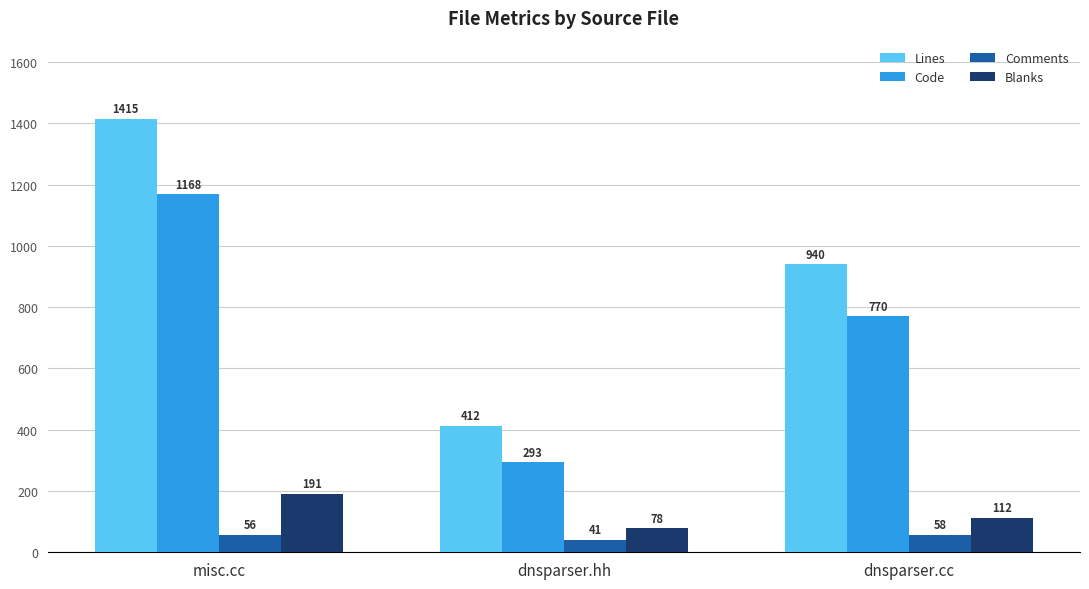

How many categories are shown in the chart?

3